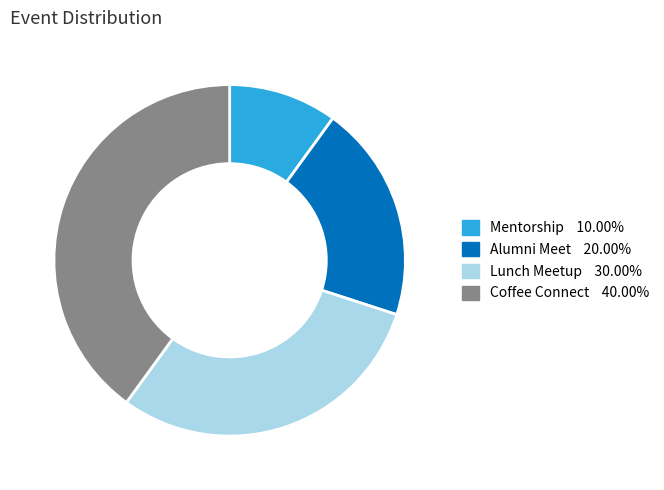

Is it true that Coffee Connect is 40% of the pie?

True